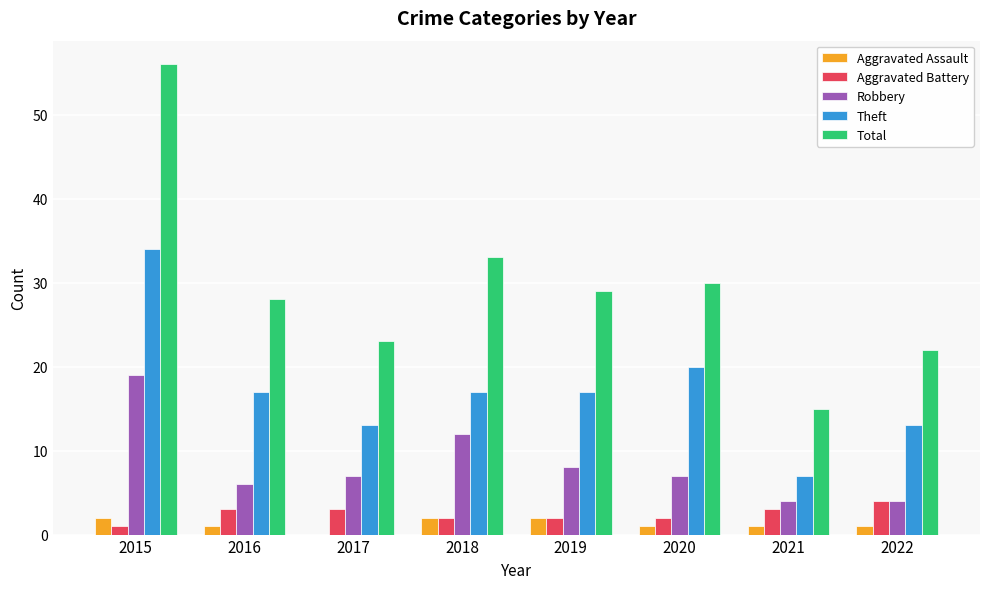

Which series changed the most between 2019 and 2021?

Total